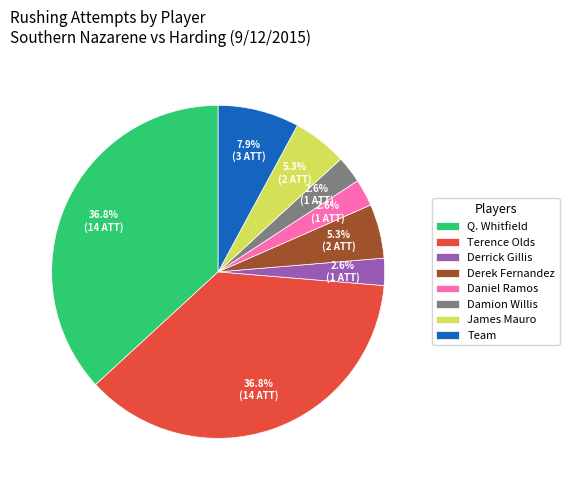

To the nearest percent, what is the difference between the largest and smallest slice percentages?

34%